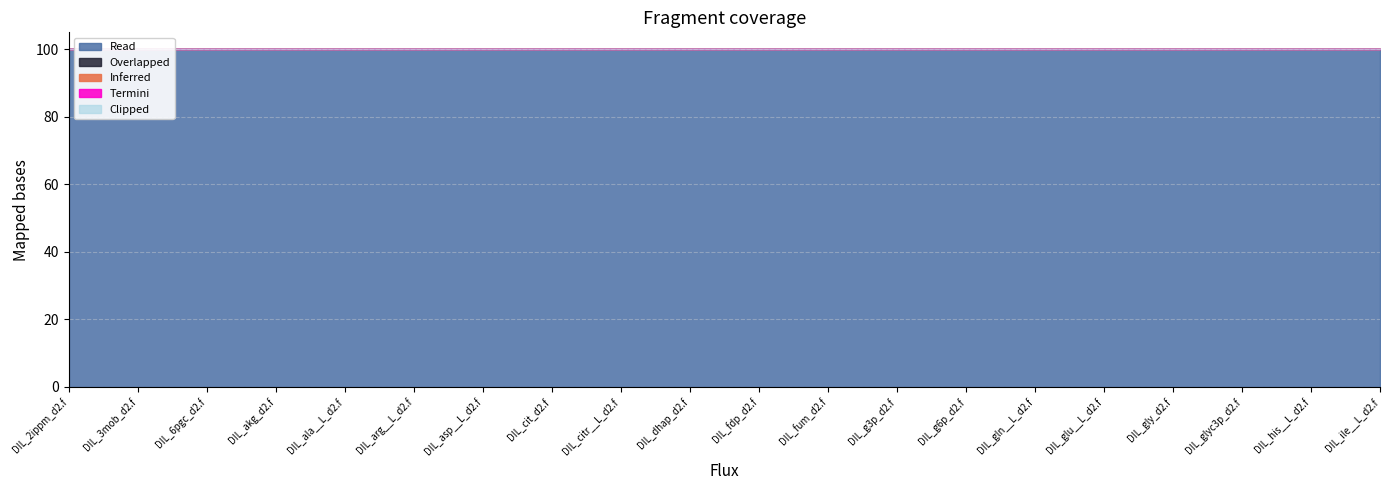

What are all the series names shown in the legend?

Read, Overlapped, Inferred, Termini, Clipped